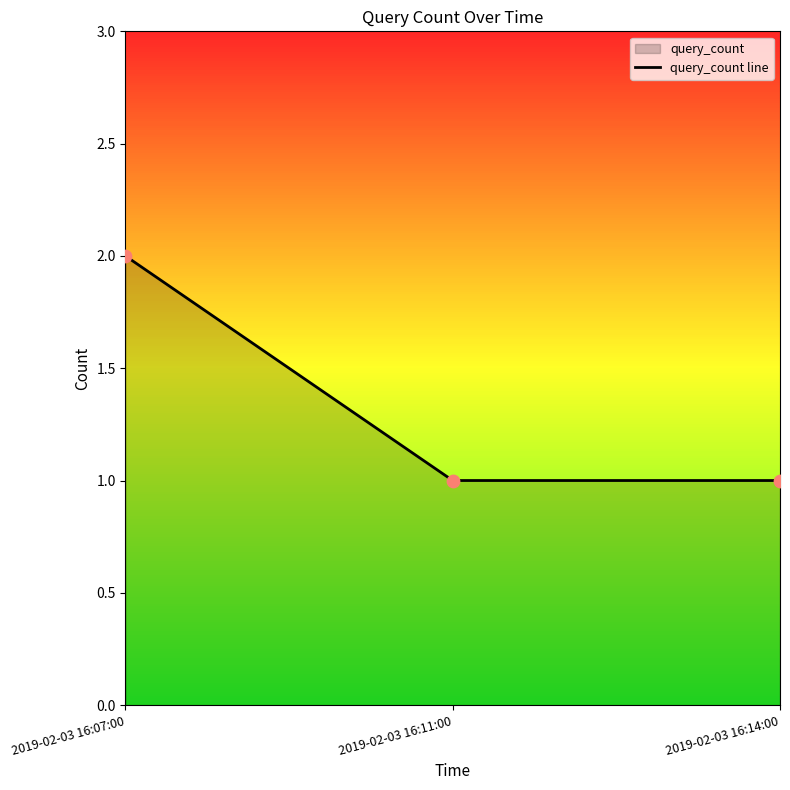

What is the change in value from 2019-02-03 16:07:00 to 2019-02-03 16:11:00?

-1